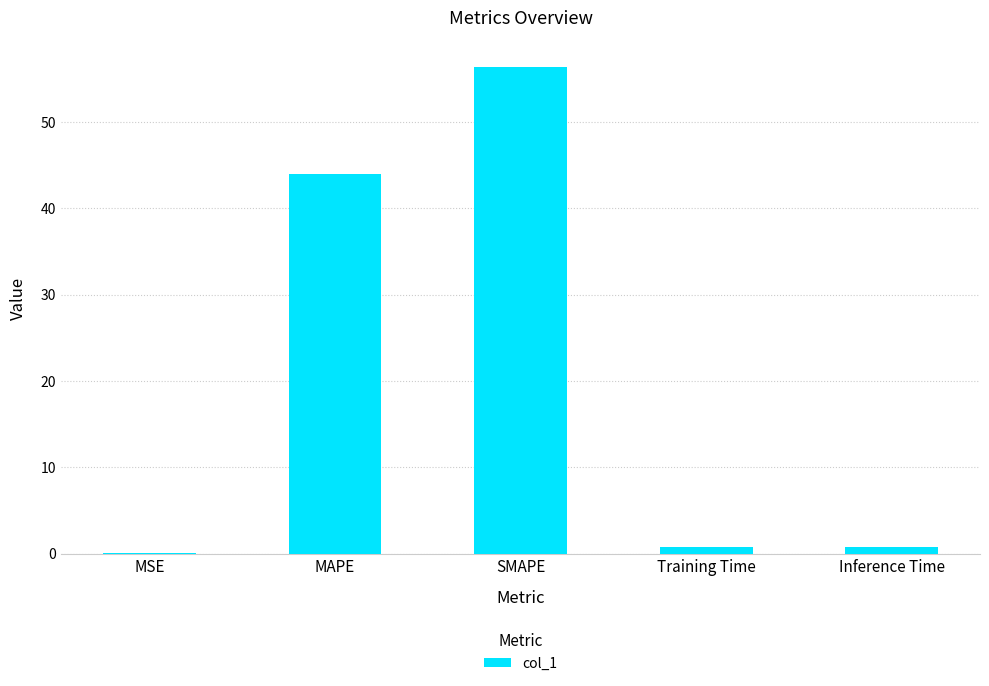

Is it true that the value at MSE is 0.0?

True